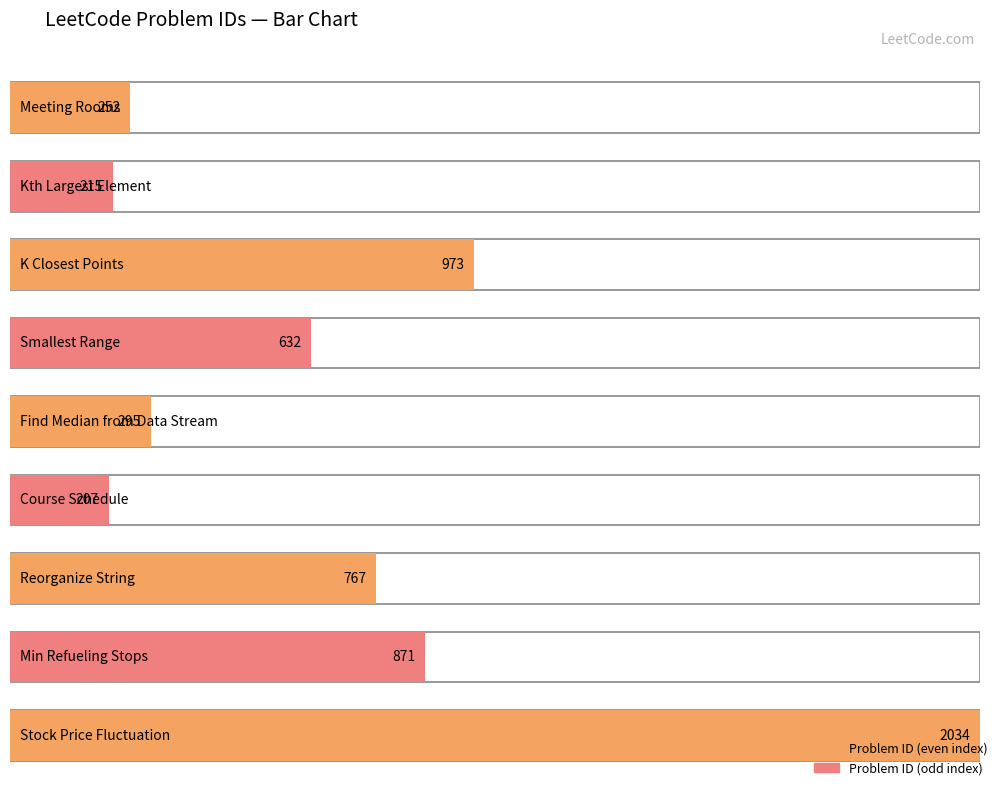

Approximately how many times larger is the value at Find Median from Data Stream compared to Kth Largest Element?

1.4